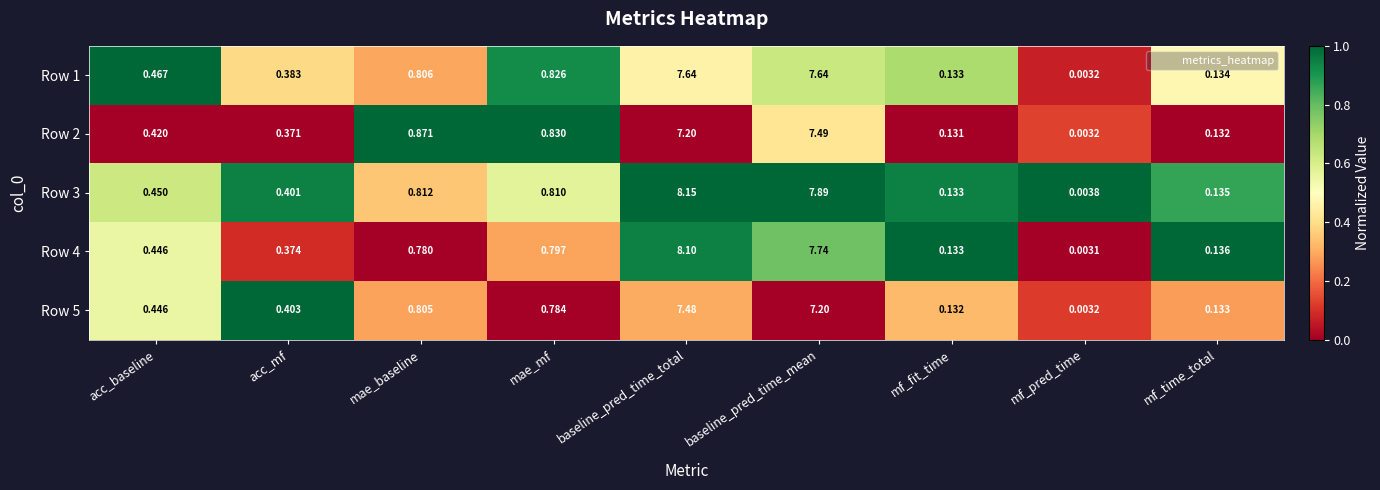

Which series has the largest total across all categories?

Row 3